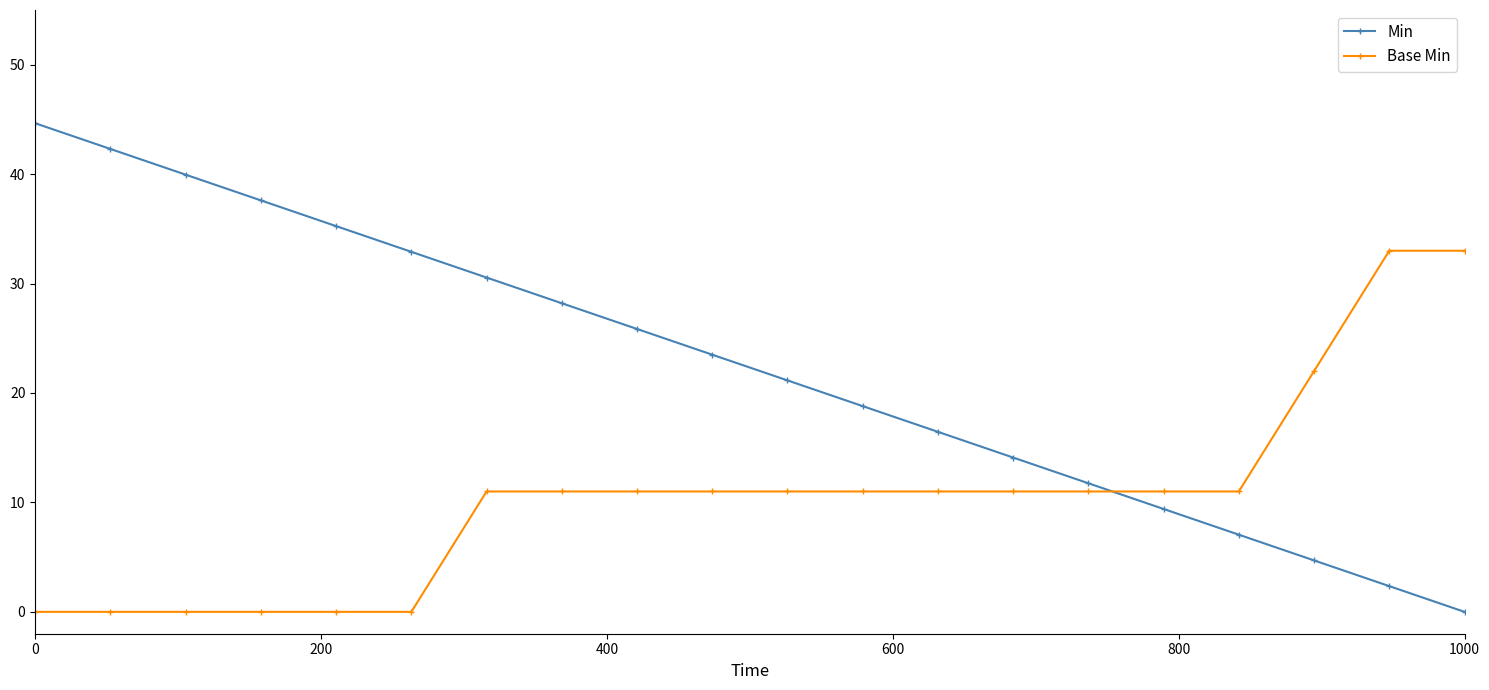

What is the sum of all Min values?

446.5